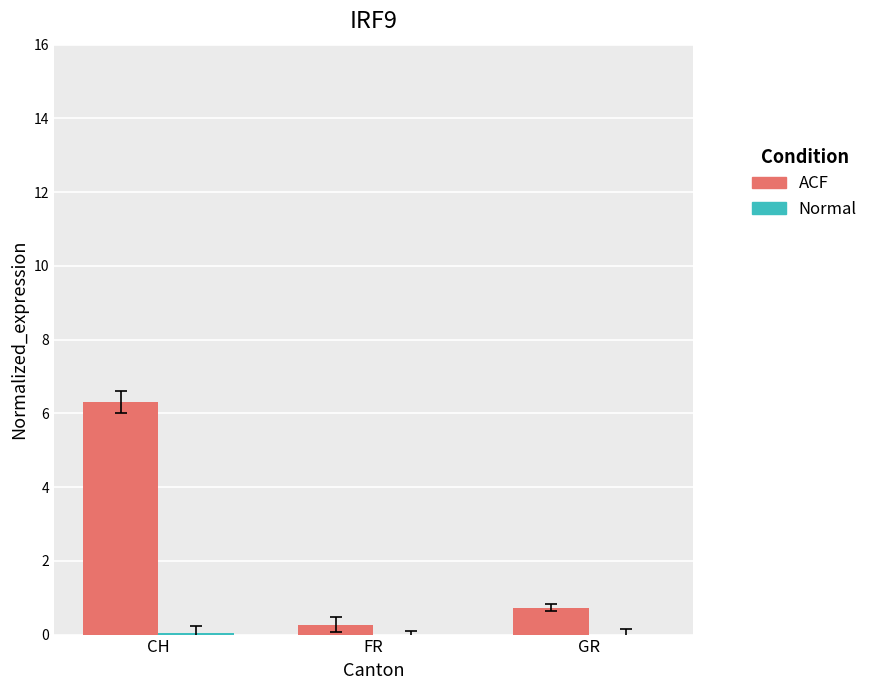

At which label is ACF closest to 3?

GR